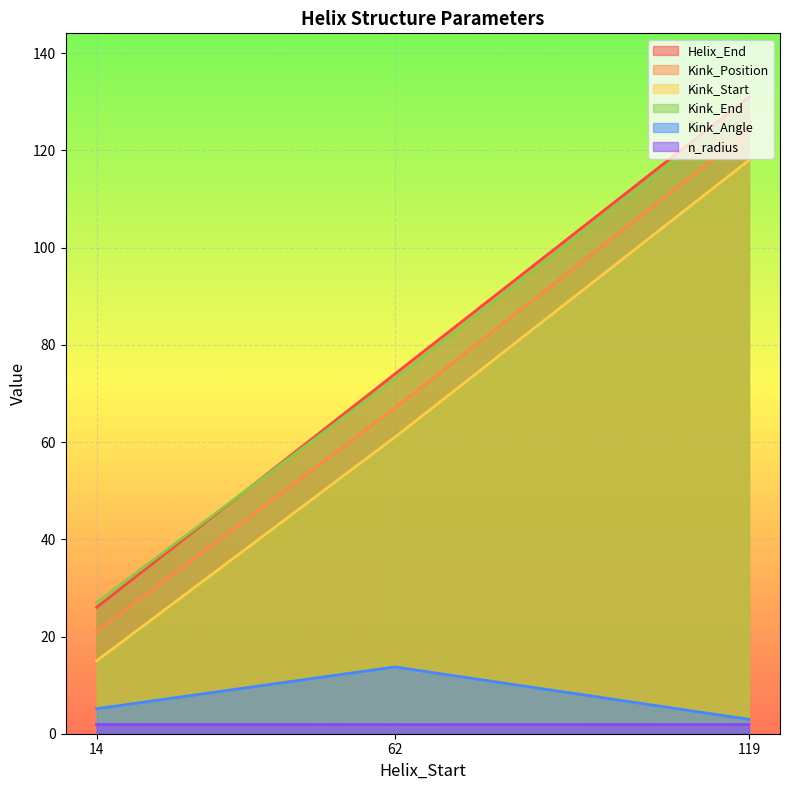

At which label does Kink_Position first exceed 67?

119